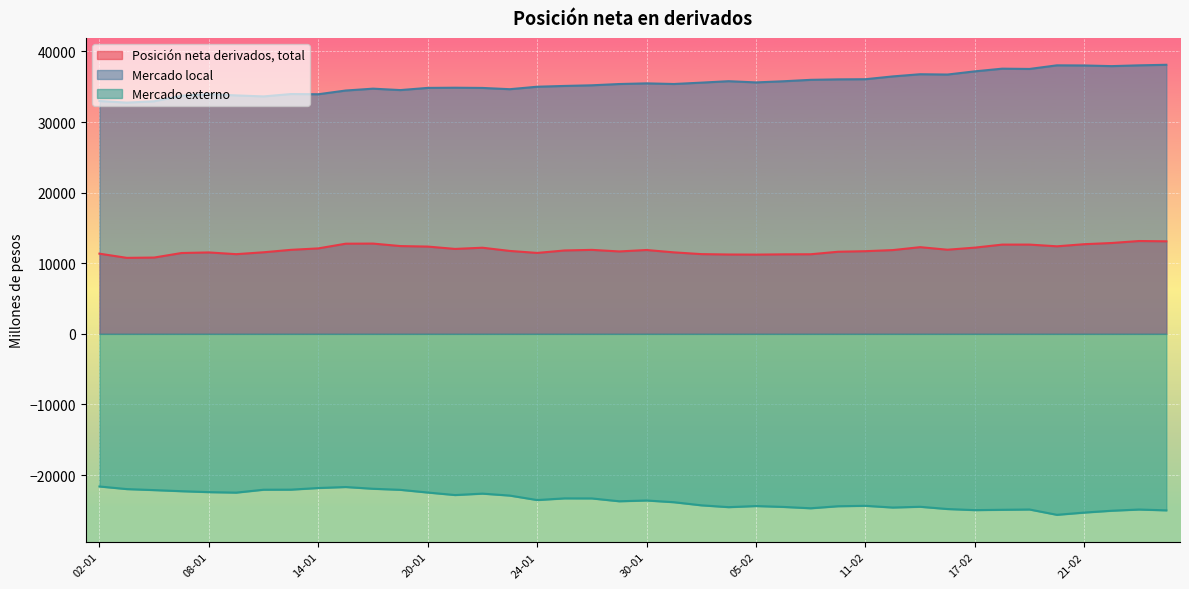

What value does the Mercado local series have at 28-01?

35203